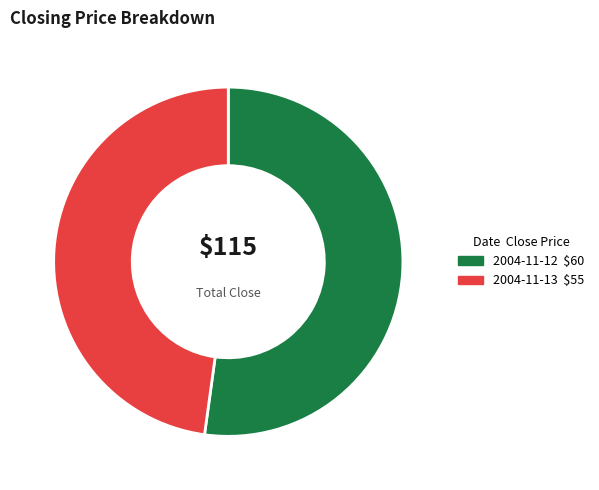

Is there any slice that represents more than half of the pie?

Yes